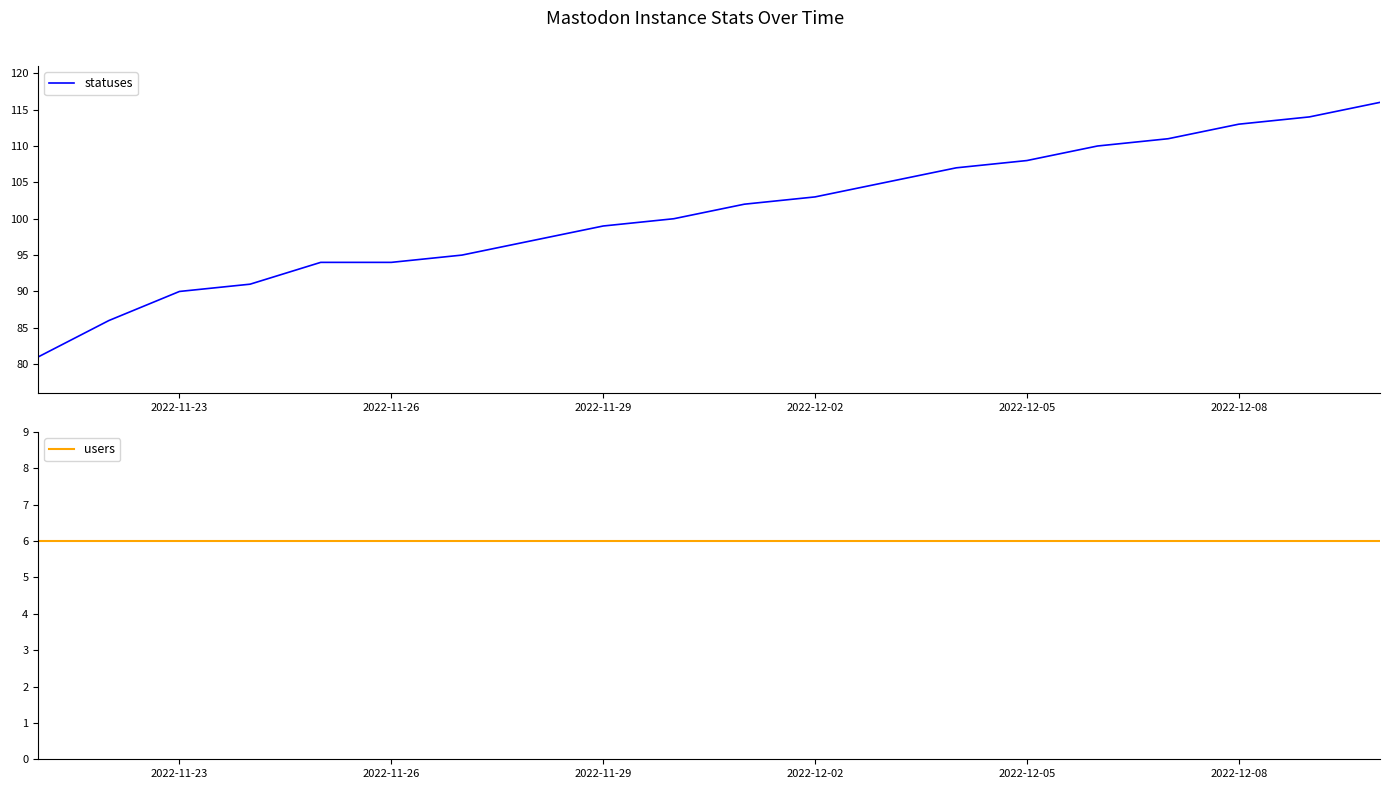

Rank the series by their maximum value, from lowest to highest.

users, statuses